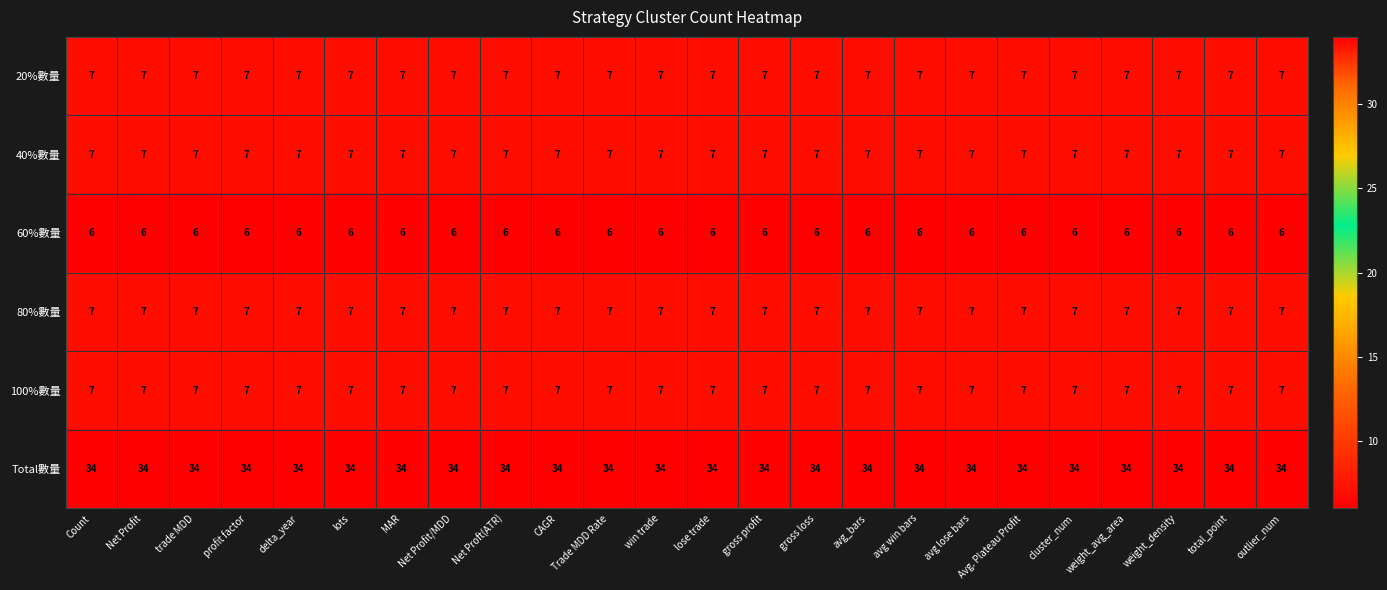

Which series has the largest total across all categories?

Total數量